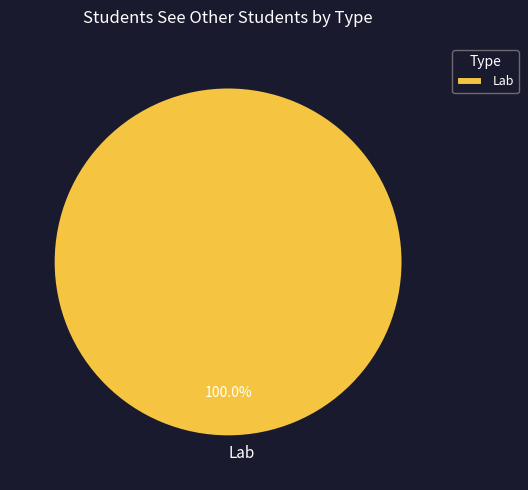

Is there a majority slice in this chart?

Yes